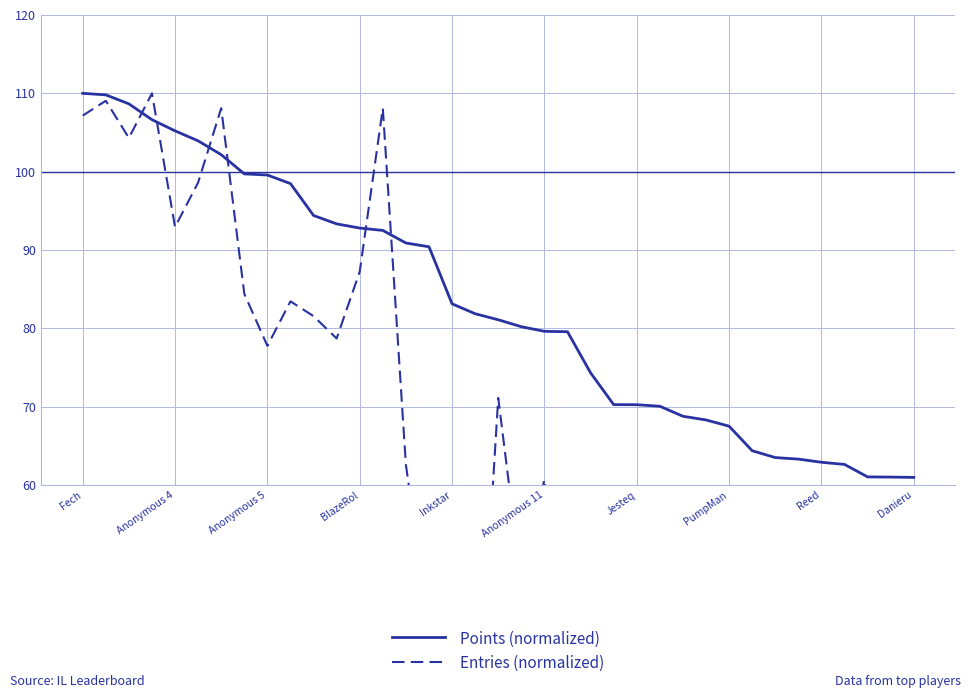

Which series has the largest total across all categories?

Points (normalized)